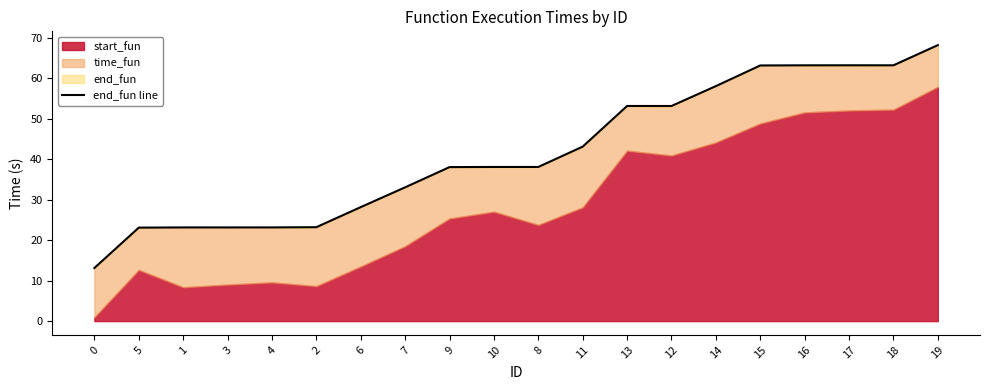

True or false: the data shows 13.1 at 0.

True